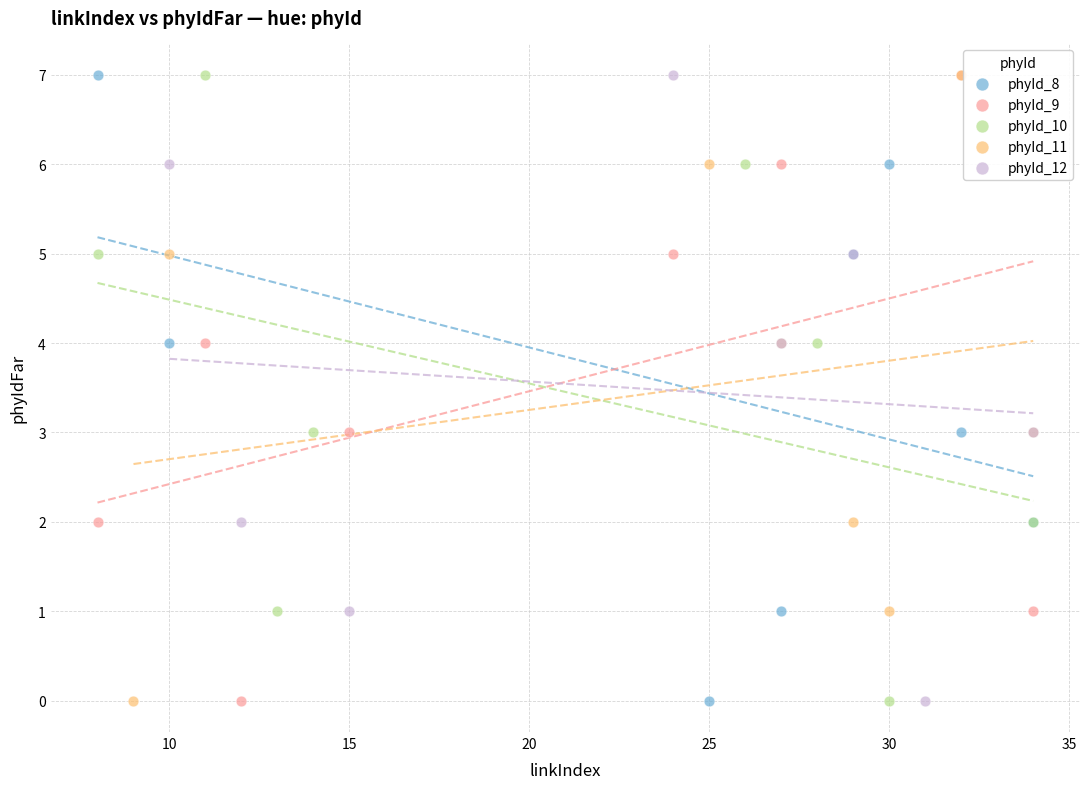

What are all the series names shown in the legend?

phyId_8, phyId_9, phyId_10, phyId_11, phyId_12